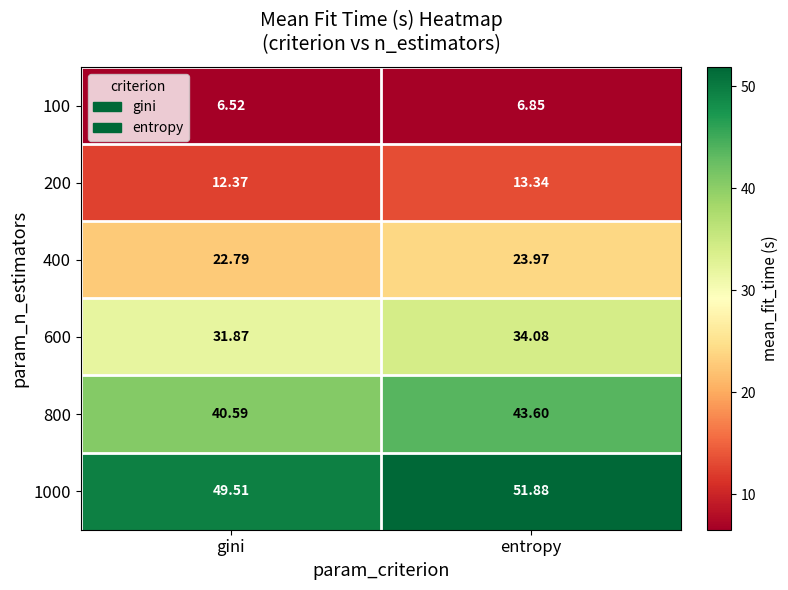

Which label corresponds to the largest value in the chart?

entropy